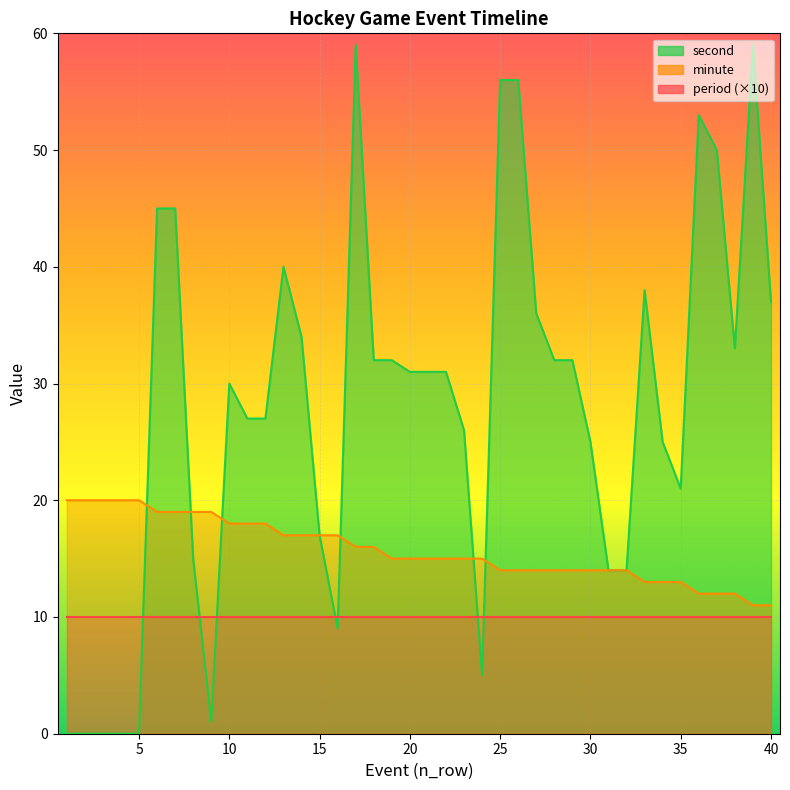

Between 9 and 39, which series saw the biggest shift?

second